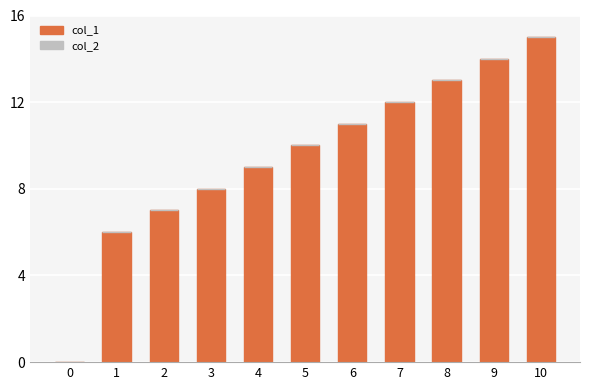

Which category has the highest value across all series?

10